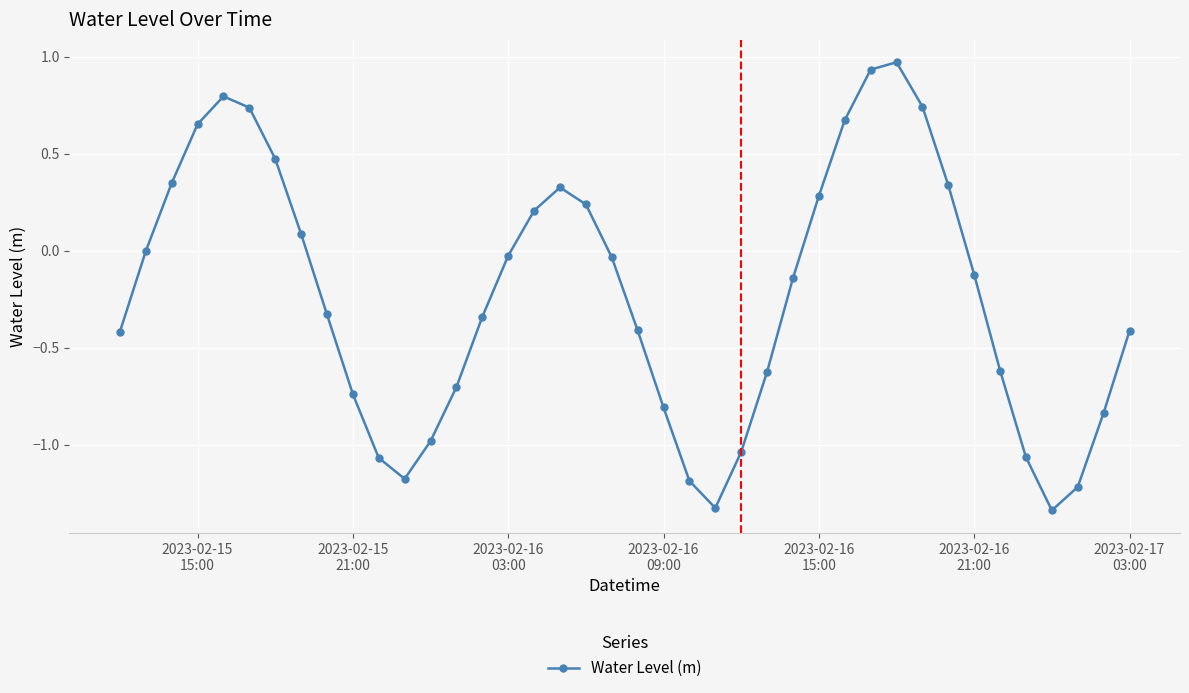

What is the sum of all values?

-9.1